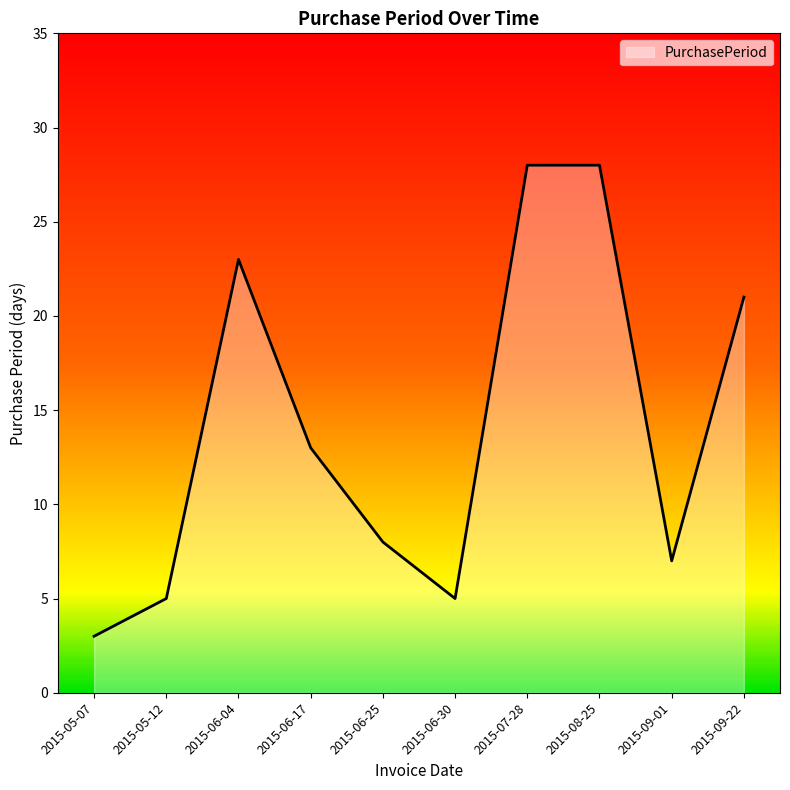

Where is the first local maximum?

2015-06-04